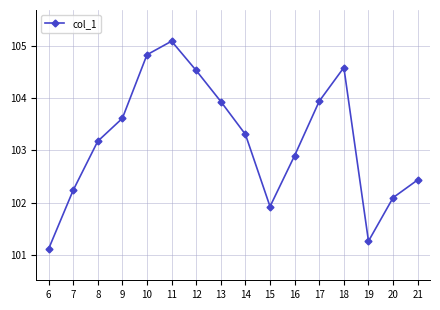

What is the change in value from 6 to 20?

+1.0